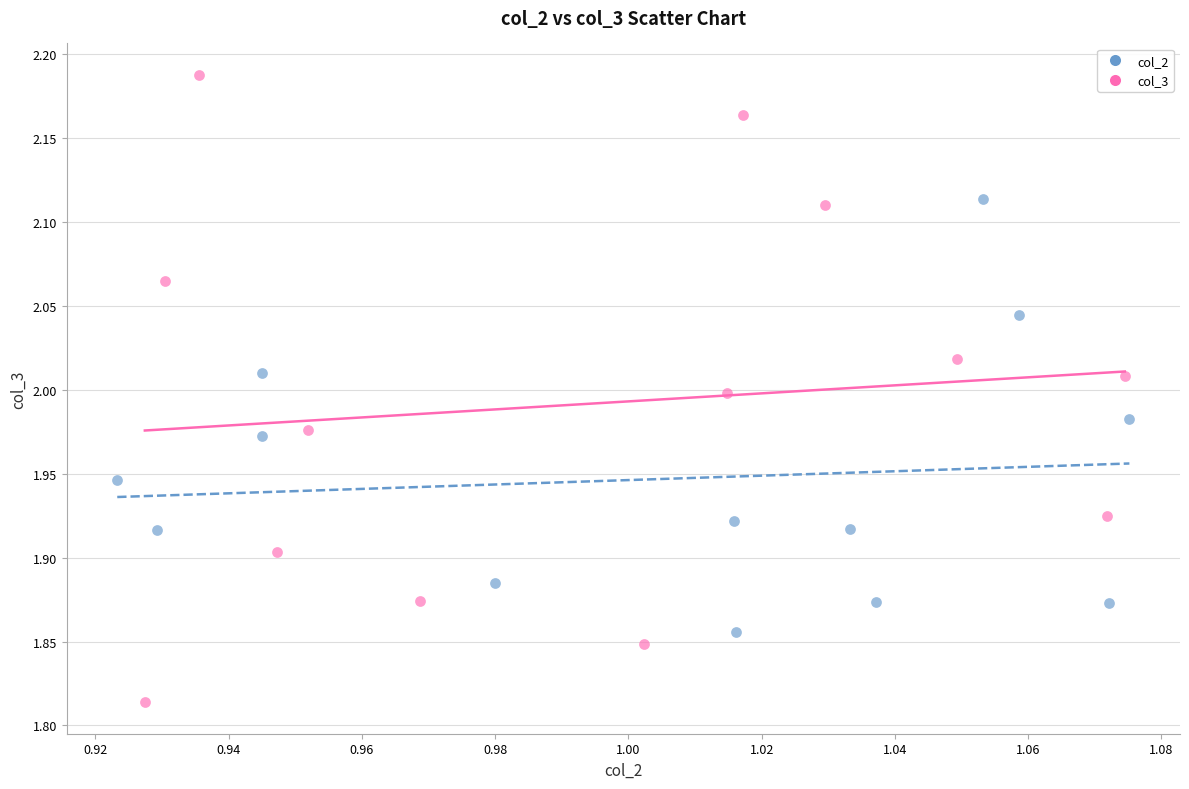

Which series reaches the minimum Y coordinate?

col_3